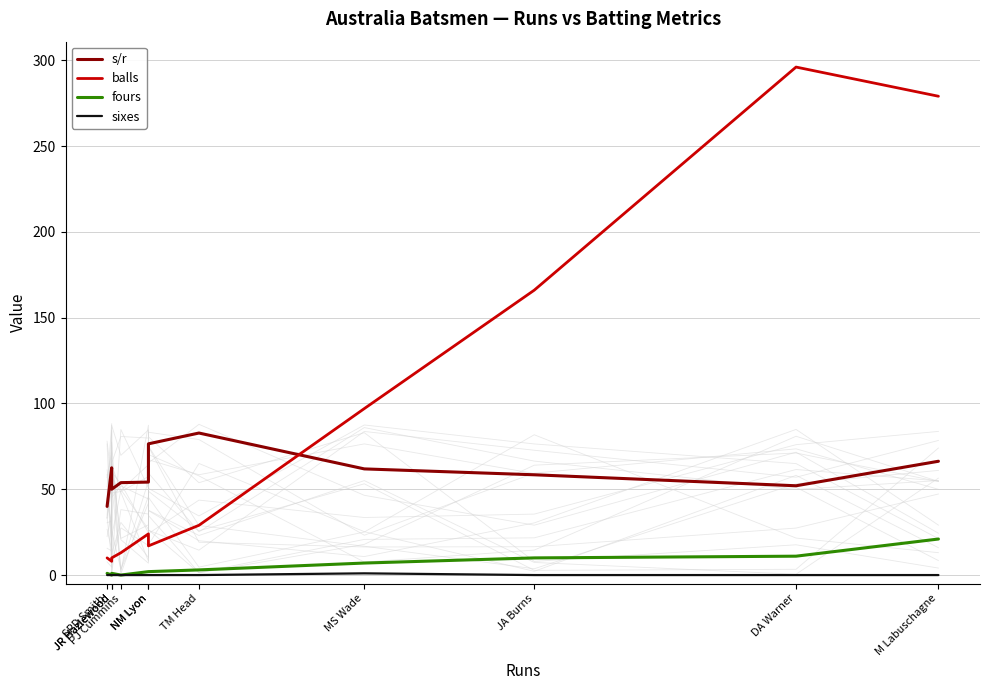

Is the value of balls at NM Lyon greater than the value of sixes at SPD Smith?

Yes